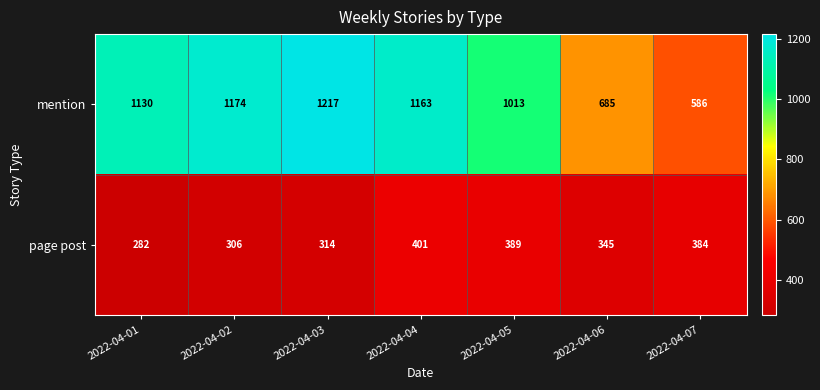

List the series in order of their overall mean, lowest first.

page post, mention